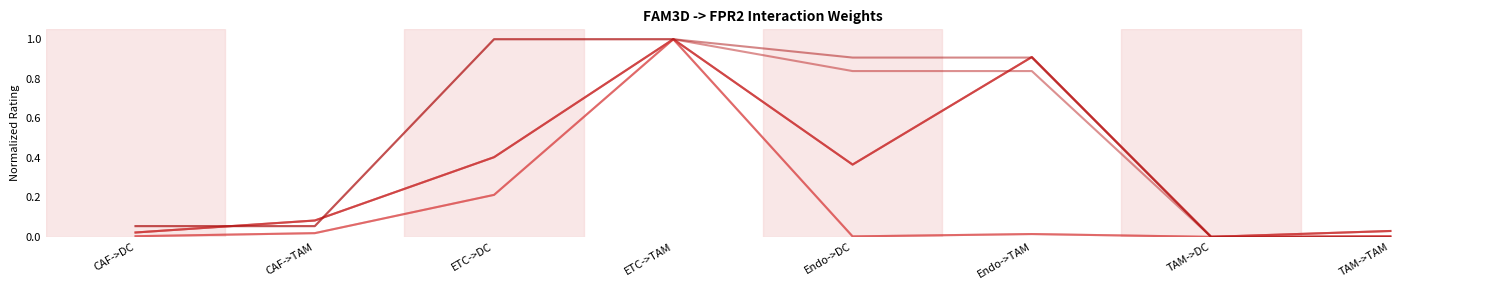

Between CAF->TAM and ETC->TAM, which is larger?

ETC->TAM